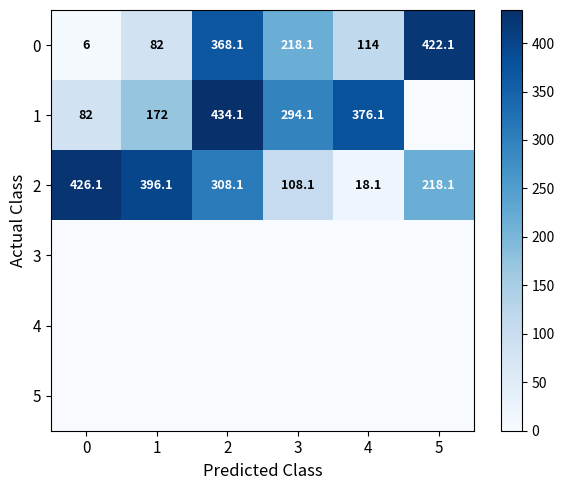

What is the difference between the maximum and minimum values in the 0 series?

416.1